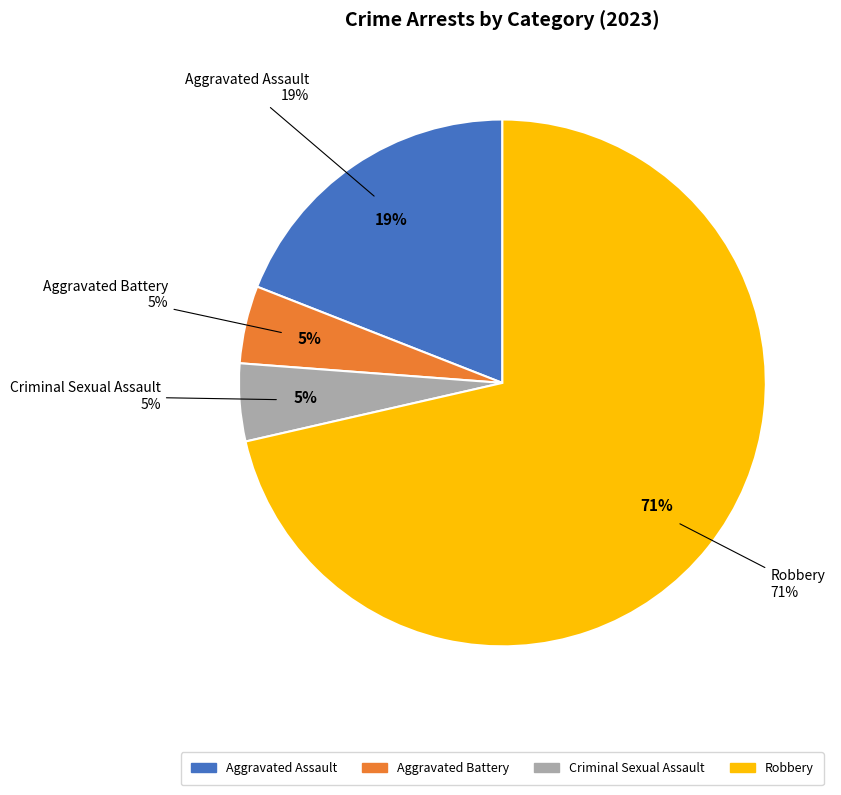

What percentage do Aggravated Assault and Robbery together represent?

90.5%